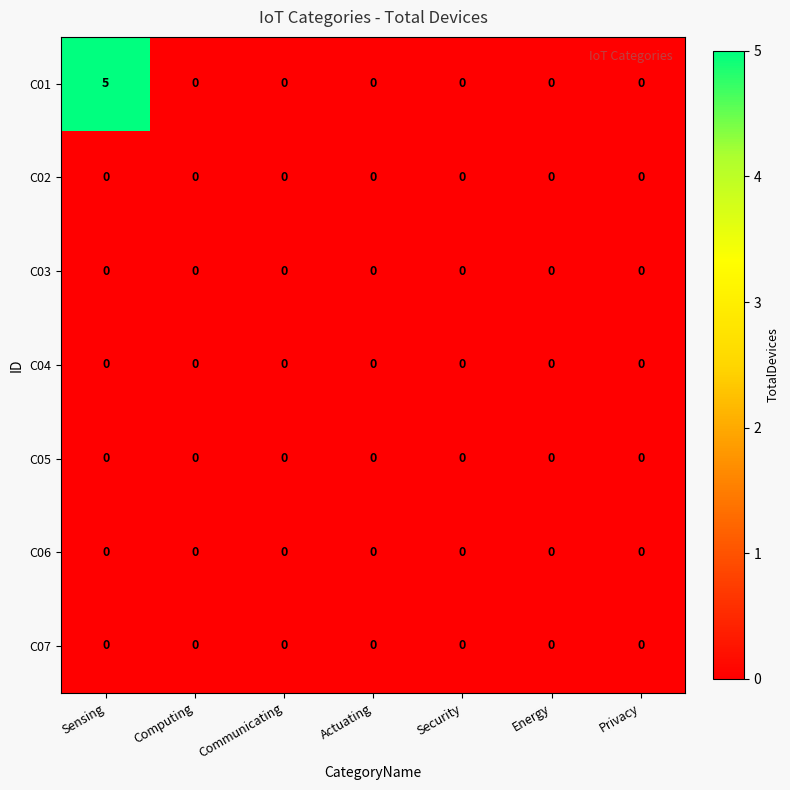

What is the highest value of the C01 series?

5